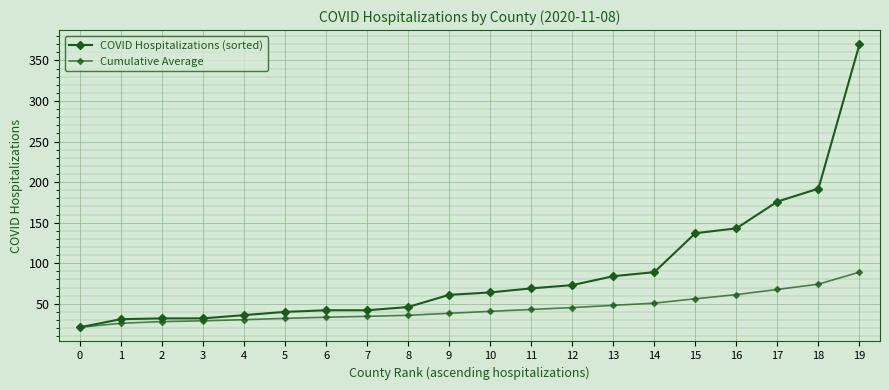

The Cumulative Average series shows 21.0 at 0. True or false?

True